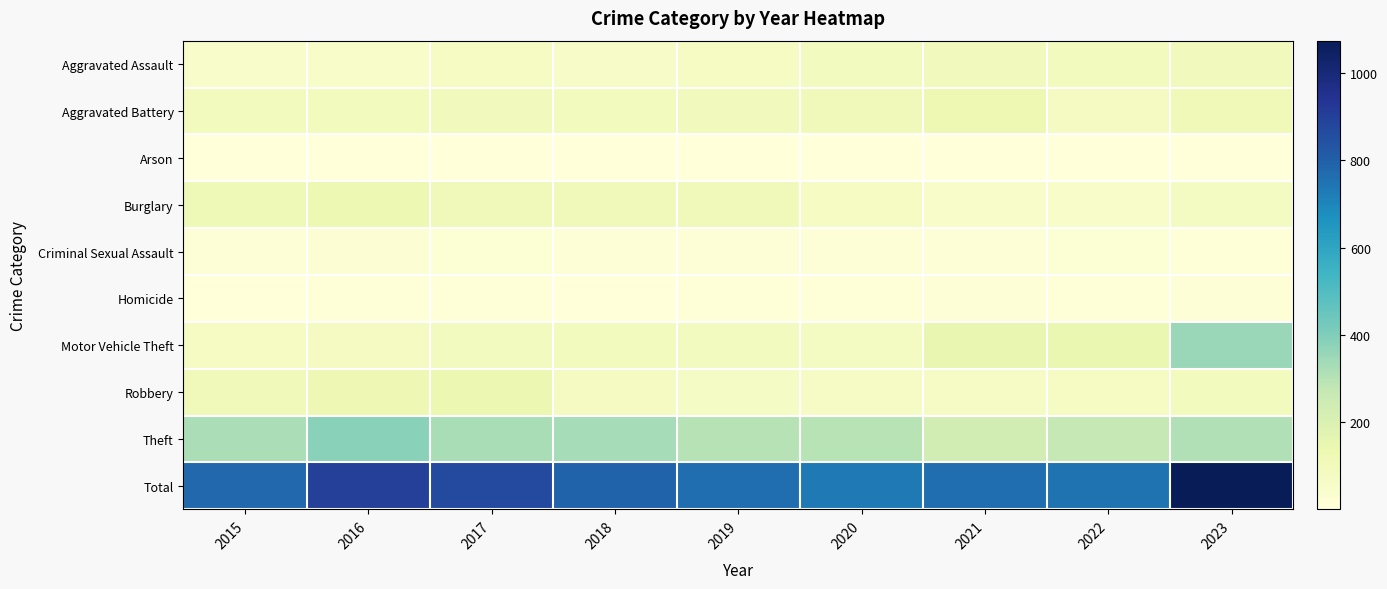

Reading left to right, list all the values displayed in this chart.

Aggravated Assault: 2015=48	2016=57	2017=74	2018=62	2019=74	2020=87	2021=101	2022=91	2023=98
Aggravated Battery: 2015=91	2016=93	2017=99	2018=91	2019=98	2020=104	2021=127	2022=82	2023=114
Arson: 2015=2	2016=4	2017=4	2018=1	2019=2	2020=3	2021=5	2022=1	2023=5
Burglary: 2015=116	2016=133	2017=107	2018=105	2019=104	2020=76	2021=57	2022=52	2023=80
Criminal Sexual Assault: 2015=16	2016=22	2017=21	2018=15	2019=17	2020=14	2021=14	2022=21	2023=7
Homicide: 2015=3	2016=6	2017=9	2018=4	2019=8	2020=6	2021=10	2022=8	2023=14
Motor Vehicle Theft: 2015=73	2016=81	2017=86	2018=97	2019=86	2020=80	2021=150	2022=147	2023=355
Robbery: 2015=106	2016=123	2017=139	2018=84	2019=71	2020=67	2021=68	2022=74	2023=91
Theft: 2015=322	2016=383	2017=326	2018=331	2019=300	2020=297	2021=230	2022=273	2023=310
Total: 2015=777	2016=902	2017=865	2018=790	2019=760	2020=734	2021=762	2022=749	2023=1074